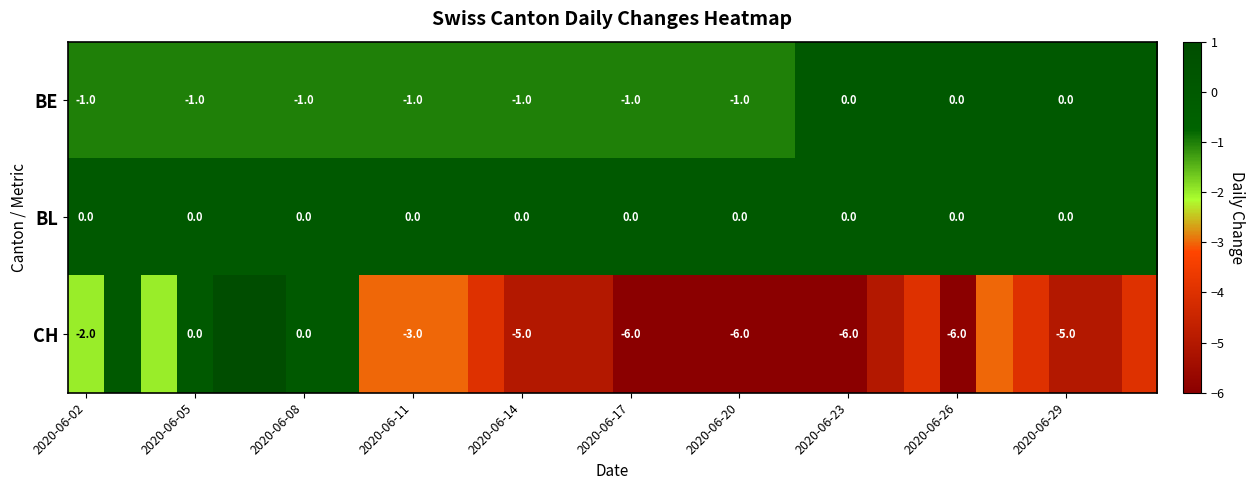

What is the total value across all series at 2020-06-17?

-7